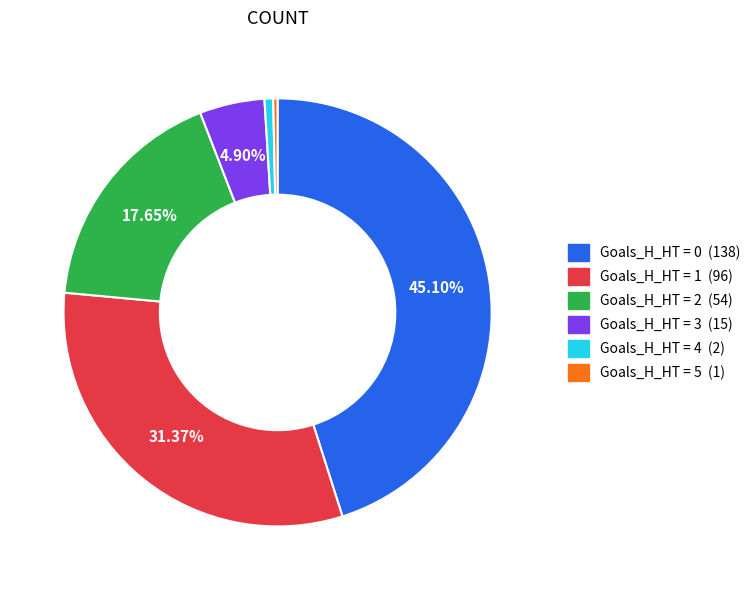

Count the number of slices in the pie.

6